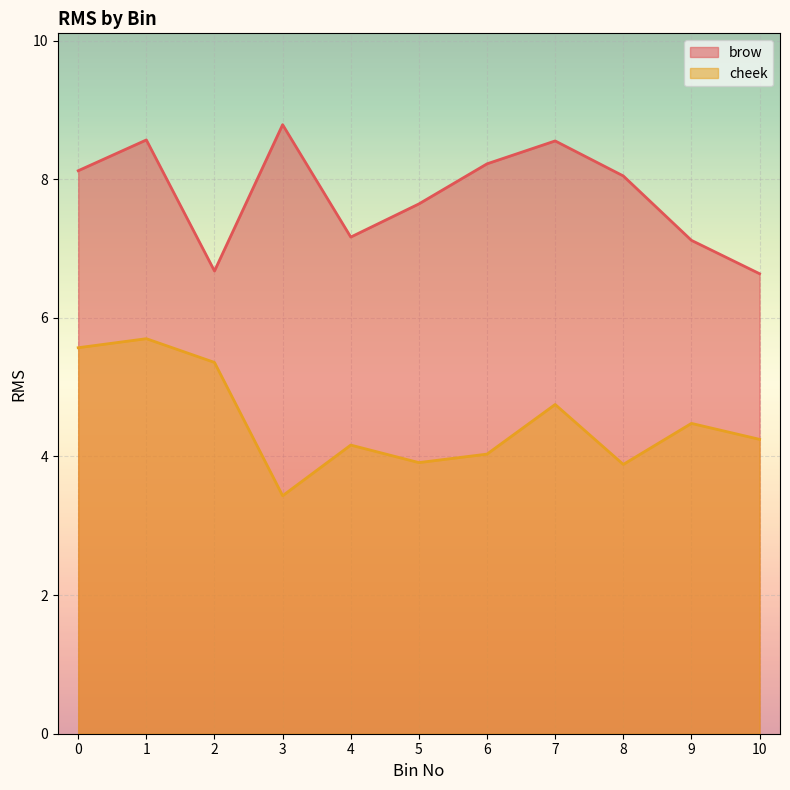

In cheek, how many points are higher than both neighbors (excluding endpoints)?

4